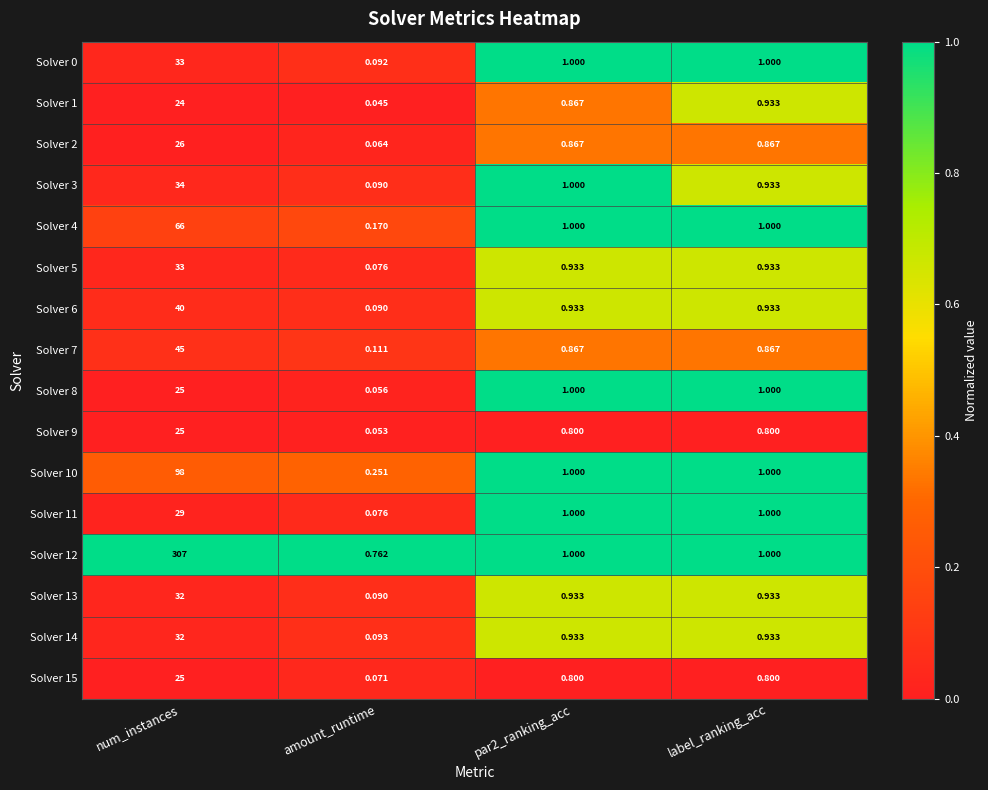

Which series changed the most between num_instances and amount_runtime?

Solver 12